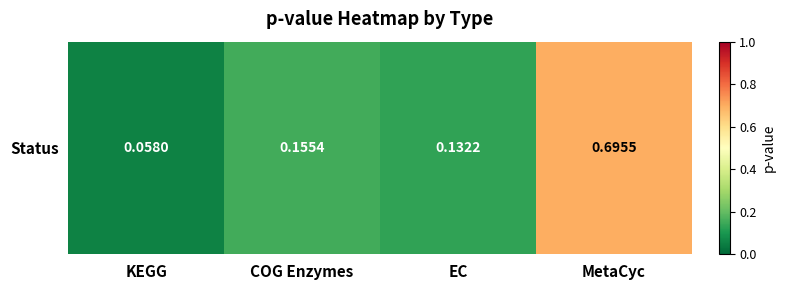

Reading left to right, extract all data points from this chart.

0.1	0.2	0.1	0.7